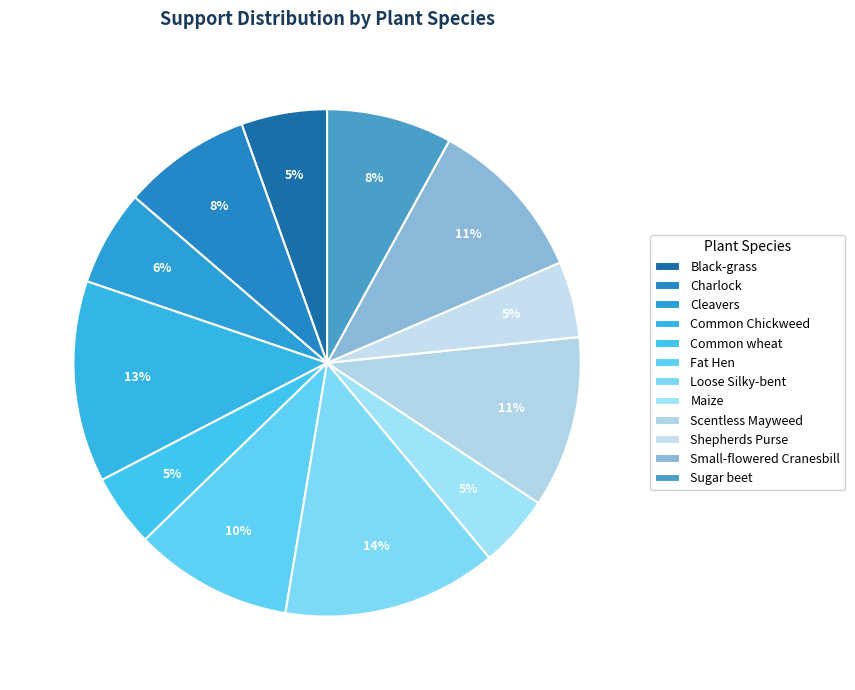

Is Maize the majority of the pie?

No